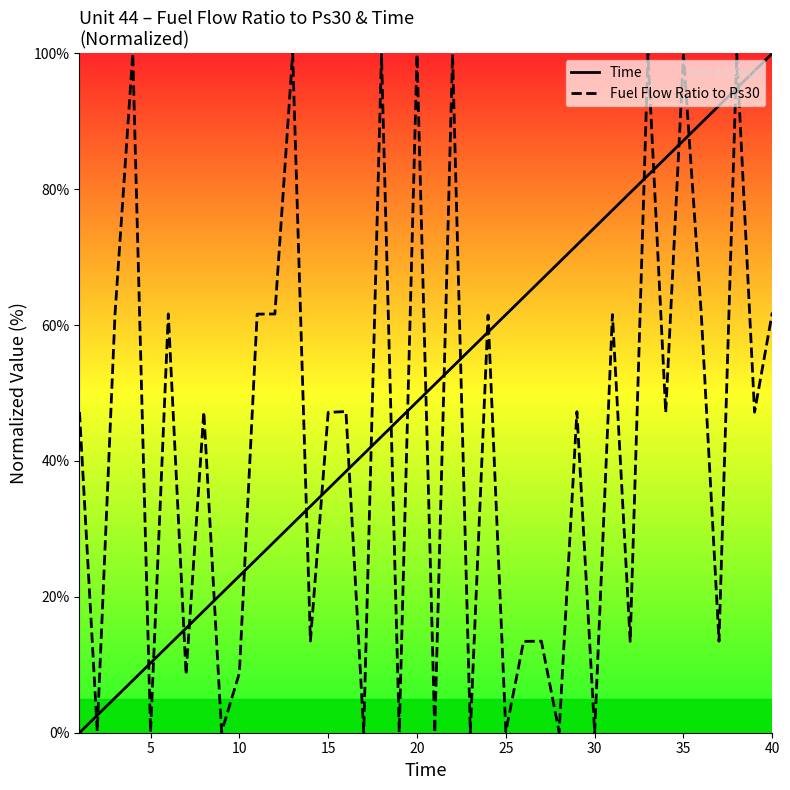

Rank the series by their maximum value, from highest to lowest.

Time, Fuel Flow Ratio to Ps30